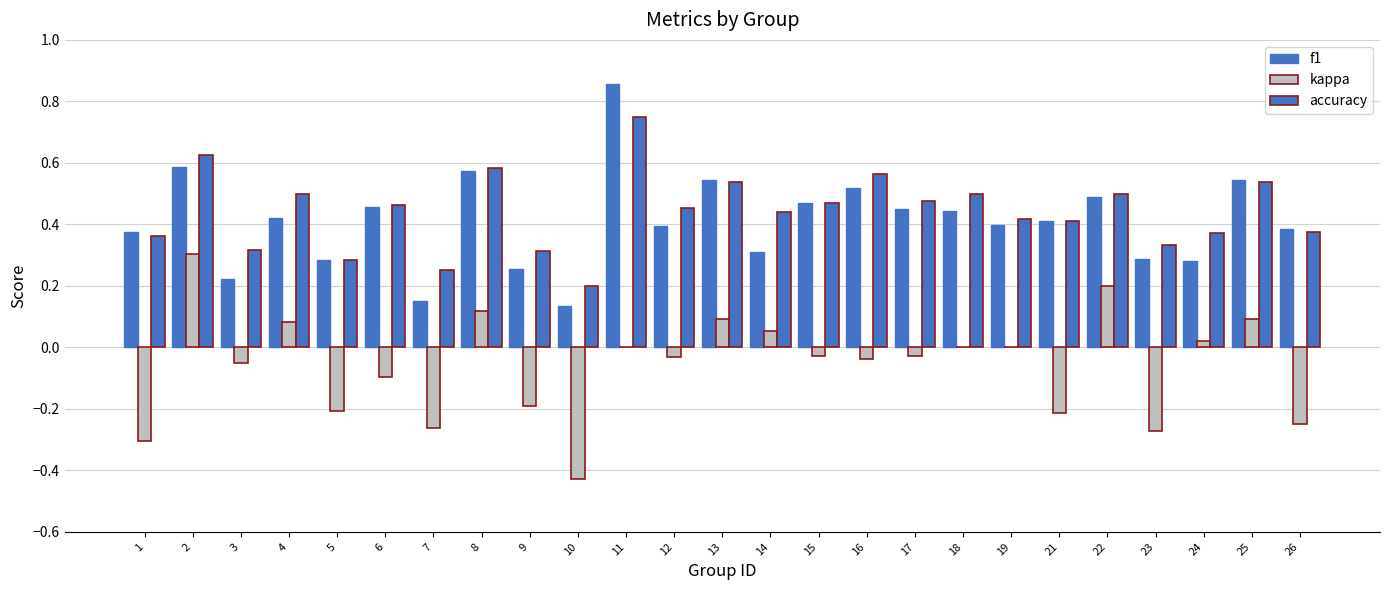

How many groups of bars are there?

25